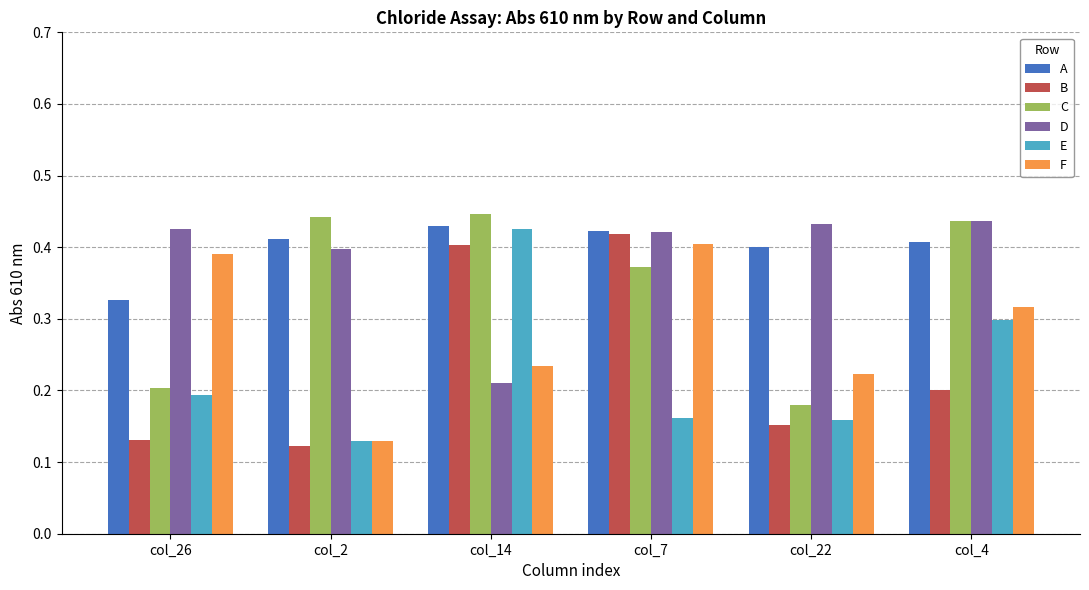

How many series are shown in this chart?

6